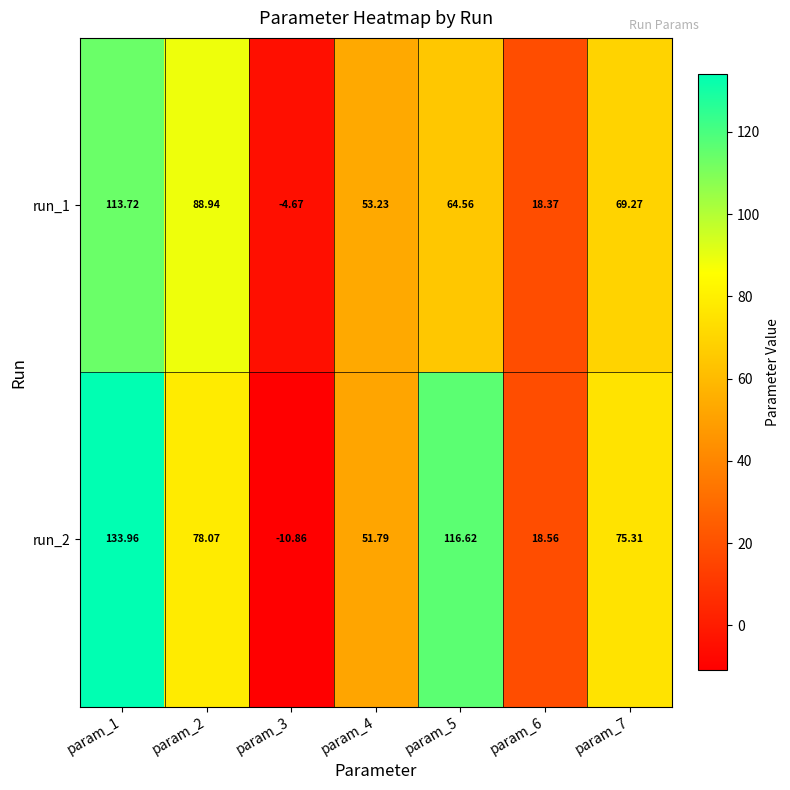

At how many categories does at least one series exceed 40?

5